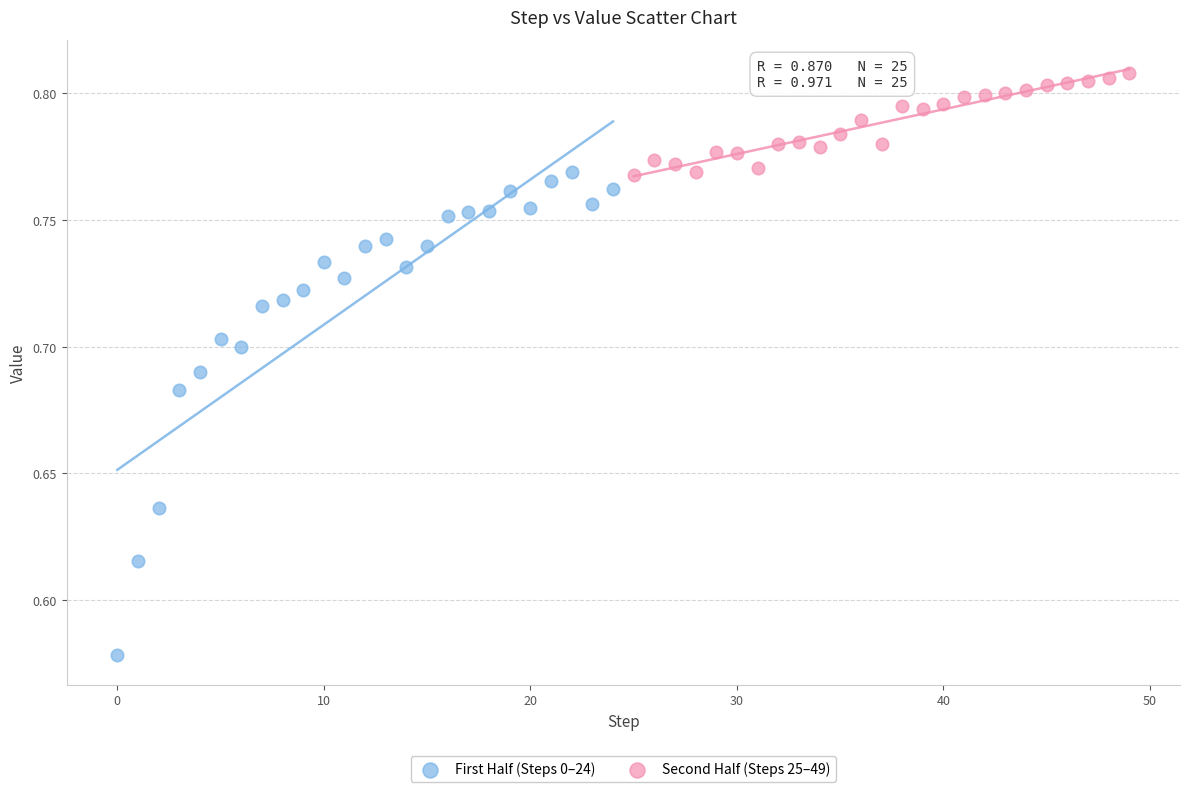

Which series reaches the maximum Y coordinate?

Second Half (Steps 25–49)